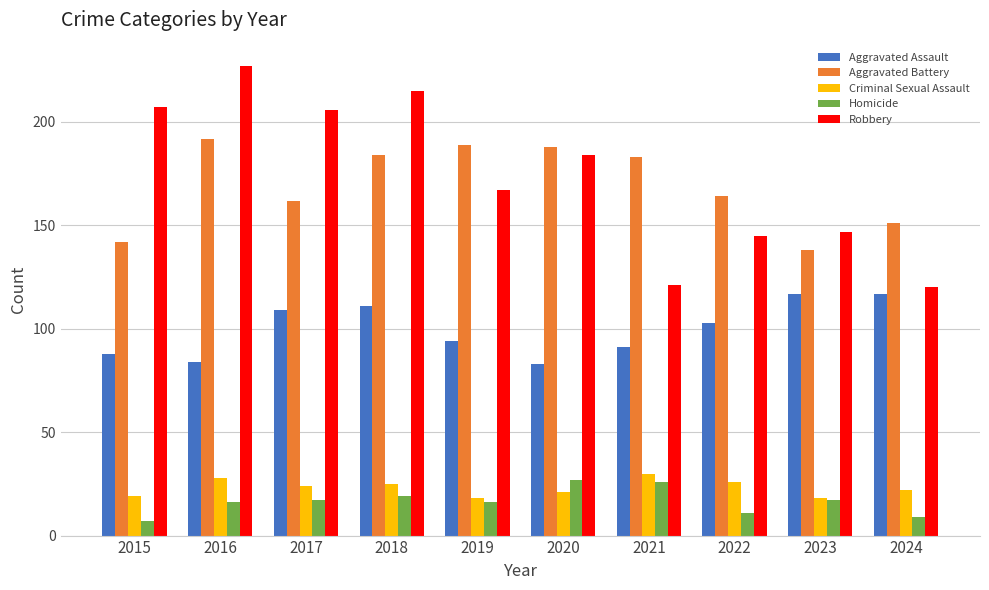

What is the sum of all Aggravated Assault values?

997